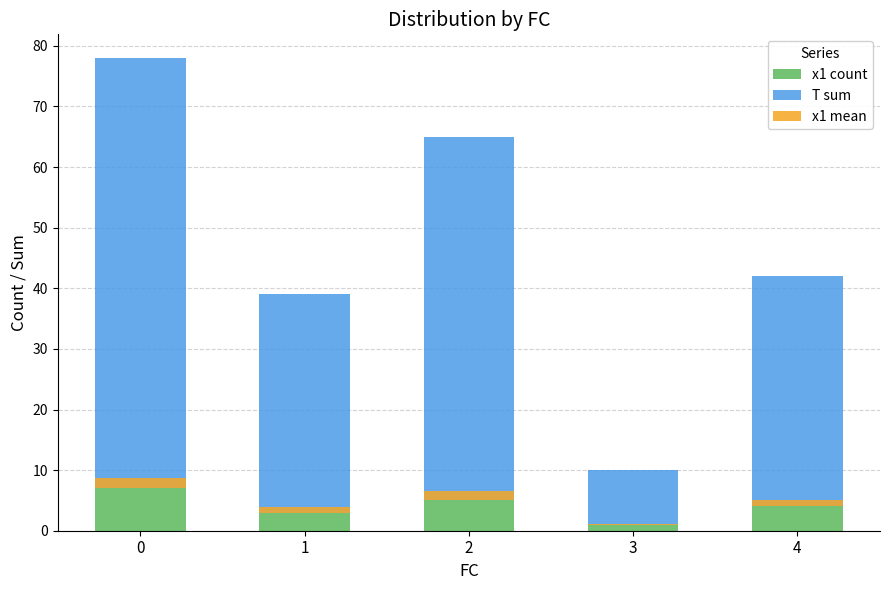

What is the lowest value of the x1 count series?

1.0